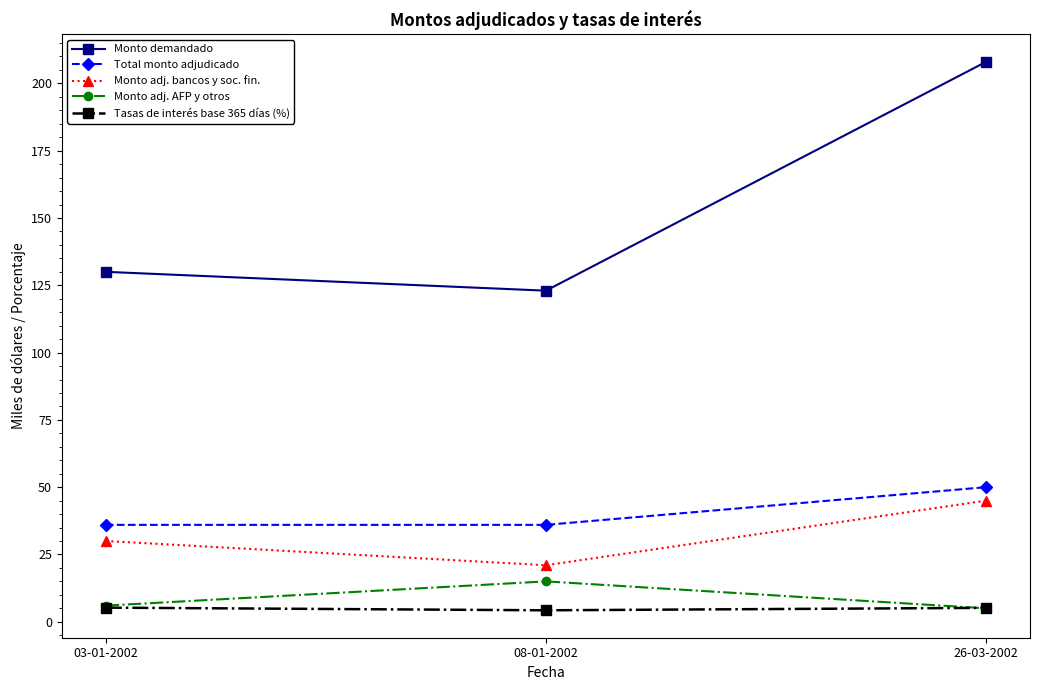

How many lines are shown in the chart?

5